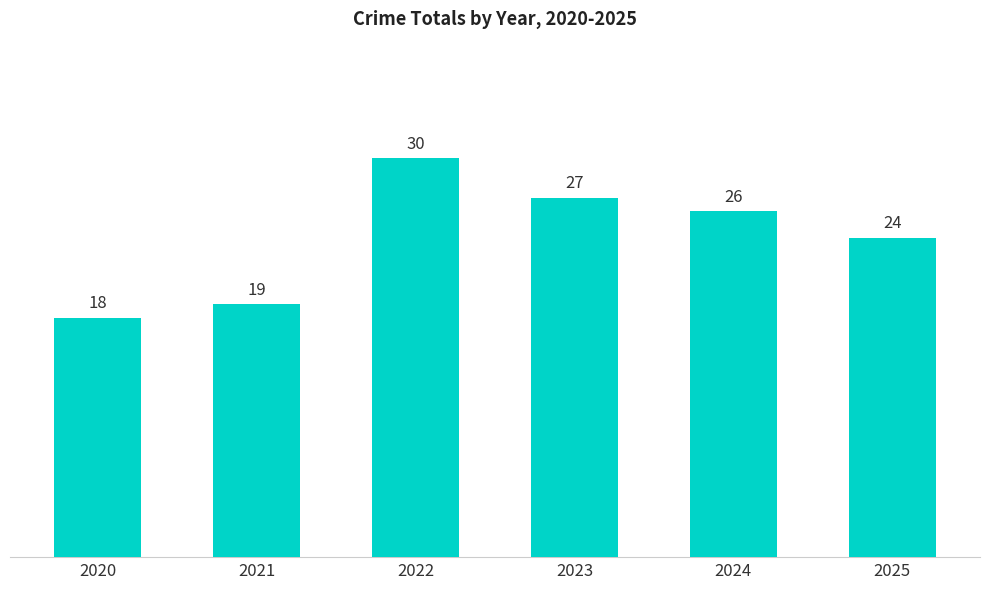

What is the sum of the values at 2022 and 2020?

48